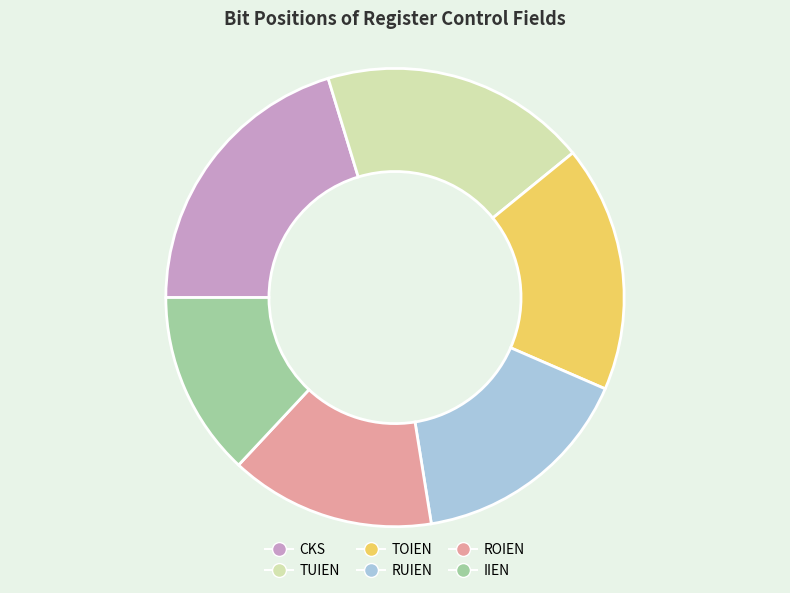

Does RUIEN represent more than half of the total?

No